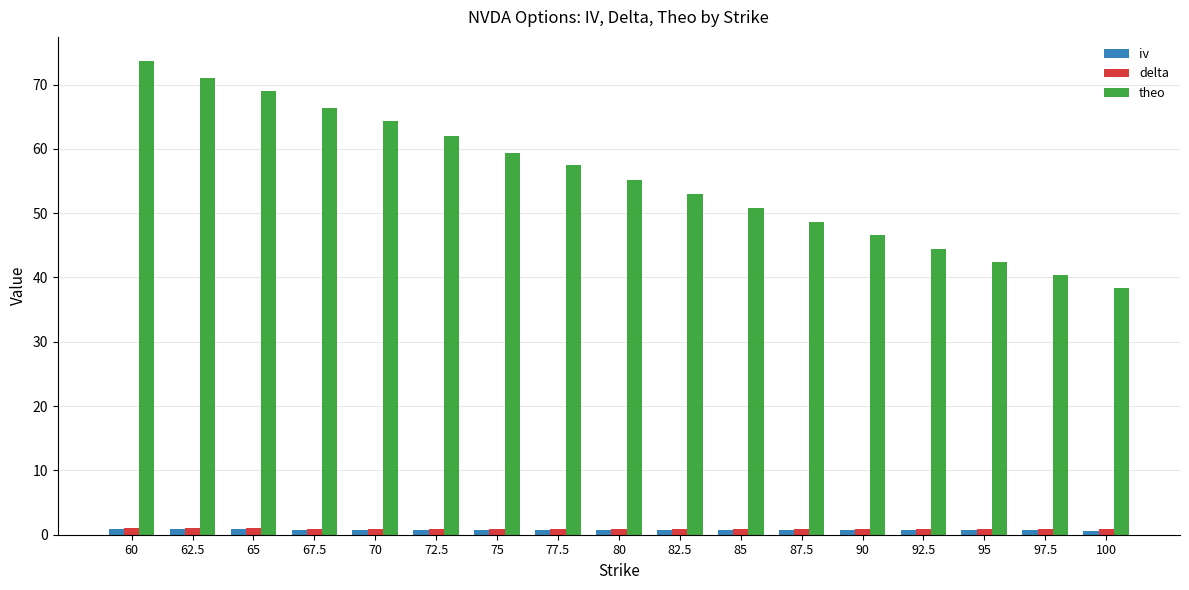

What is the sum of all theo values?

943.1